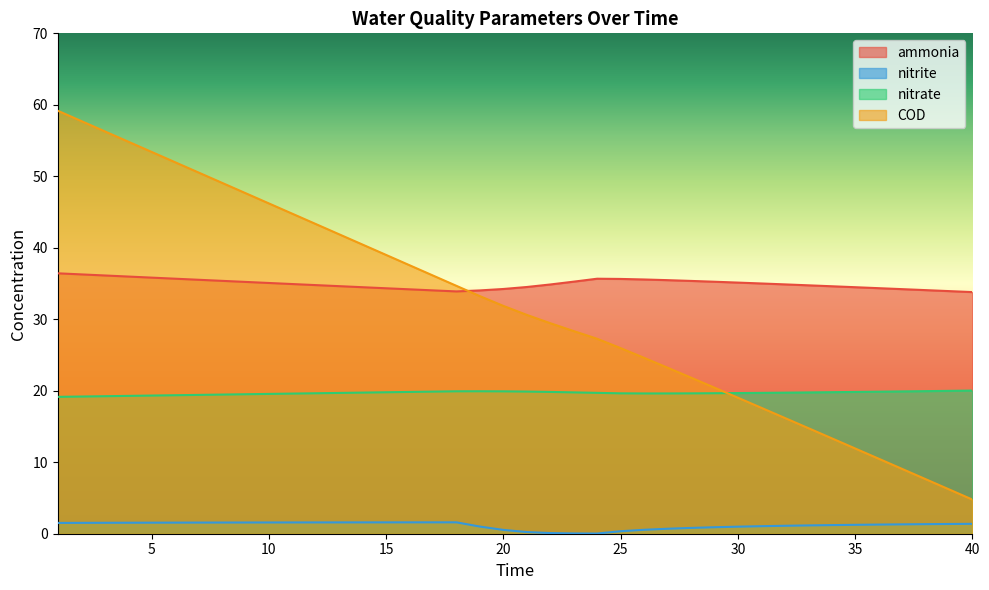

True or false: nitrite and COD cross at least once.

False